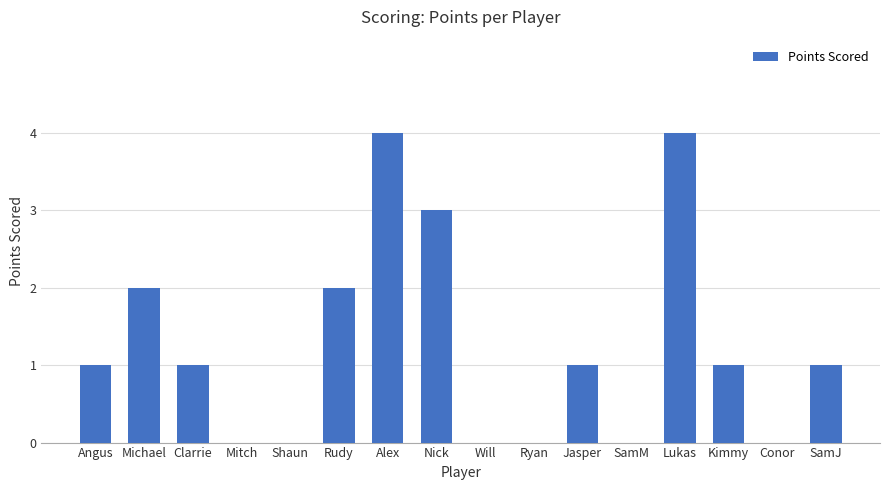

True or false: the data shows 2 at Angus.

False